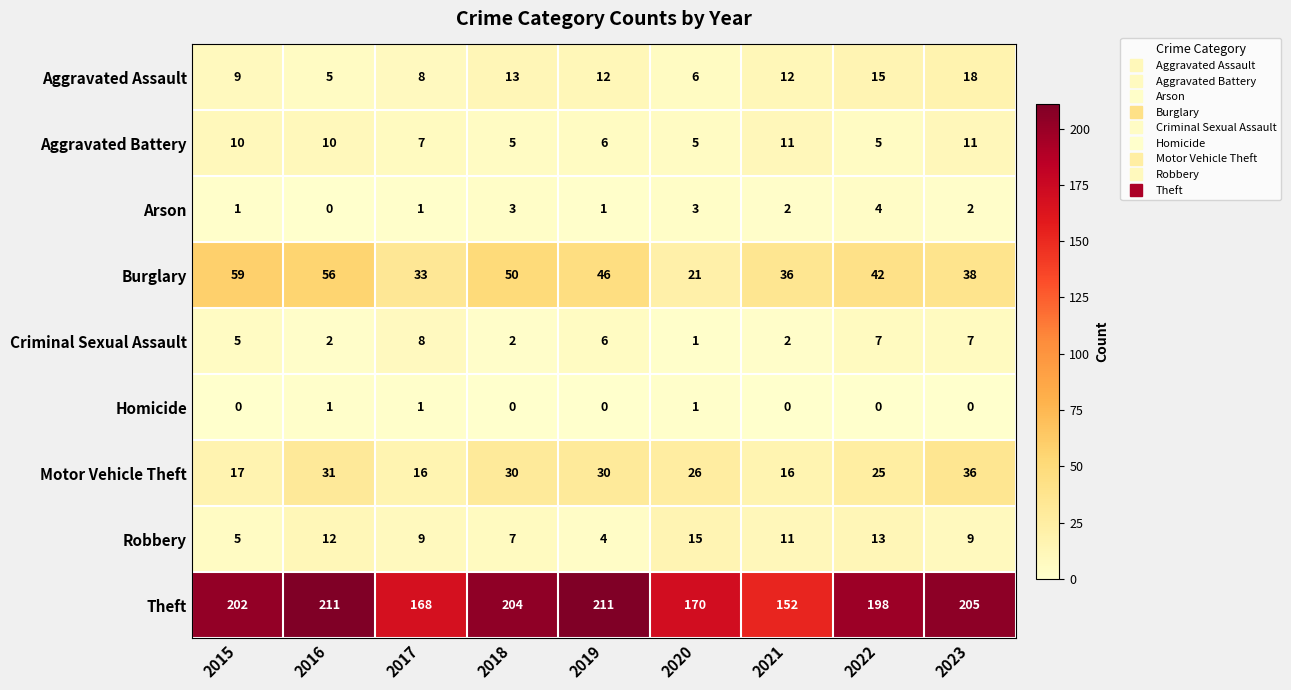

How many series are shown in this chart?

9